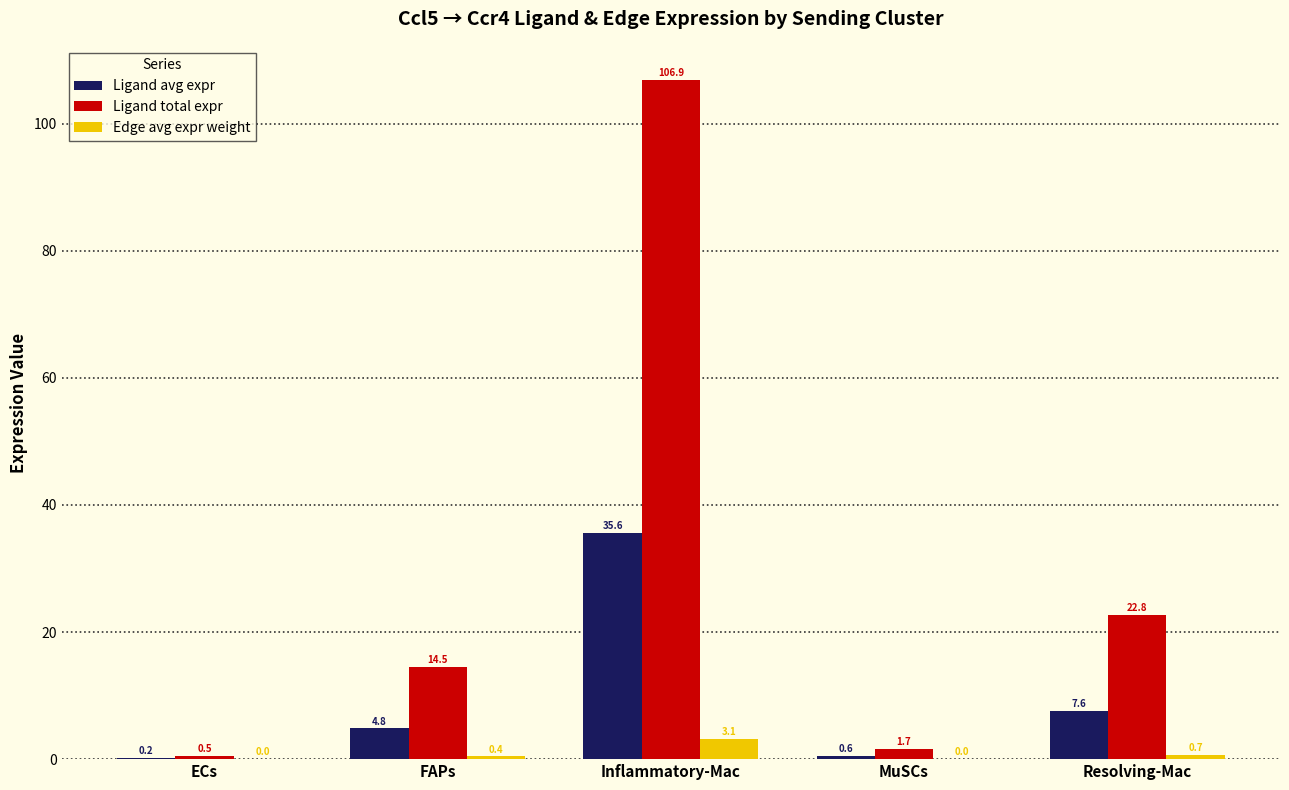

Which category has the highest value in the Edge avg expr weight series?

Inflammatory-Mac